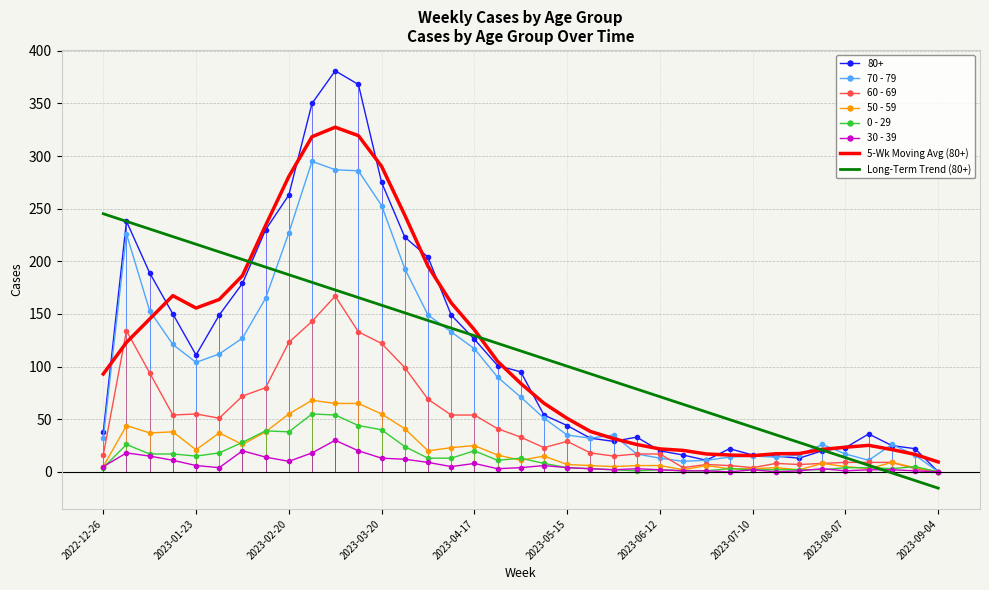

What is the maximum value shown in the chart?

381.0